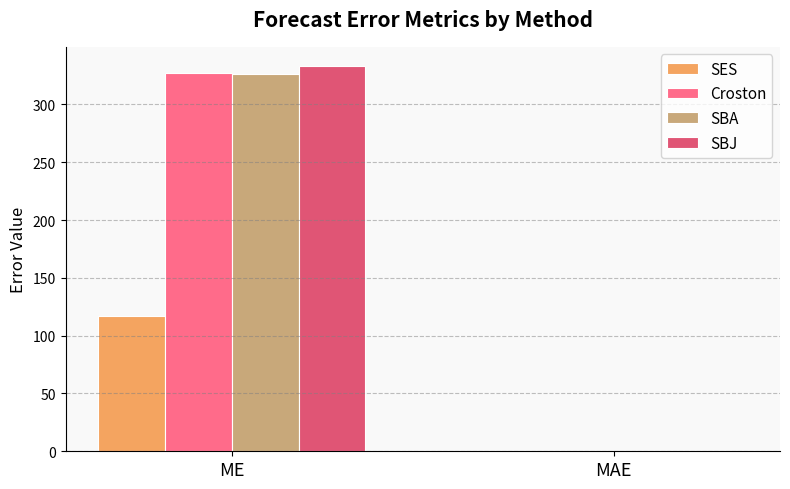

Are the bars grouped side by side (vs. stacked)?

Yes